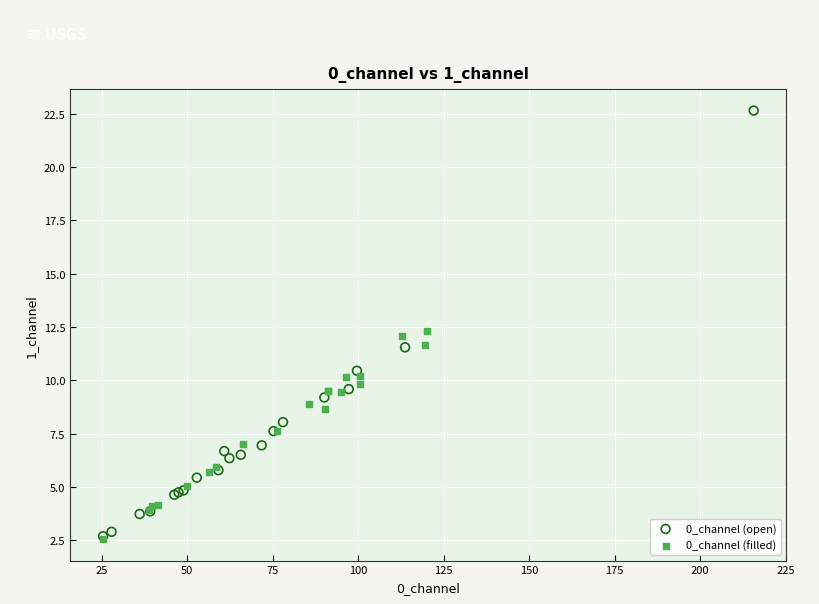

Which series has the largest Y range (max minus min)?

0_channel (open)